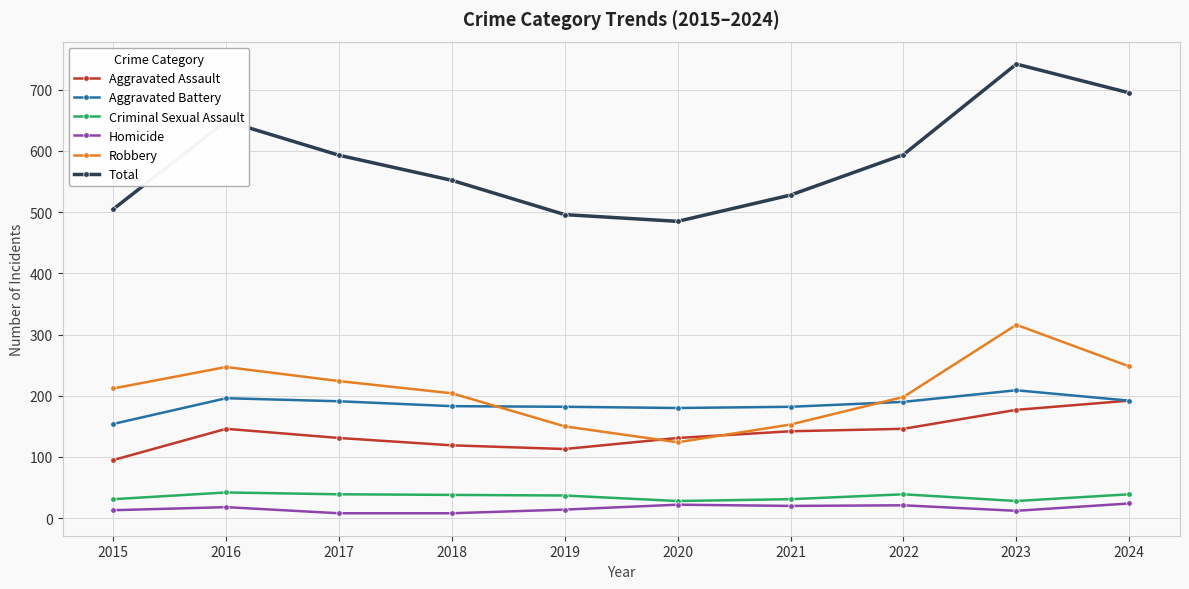

Which series has the widest spread of values?

Total